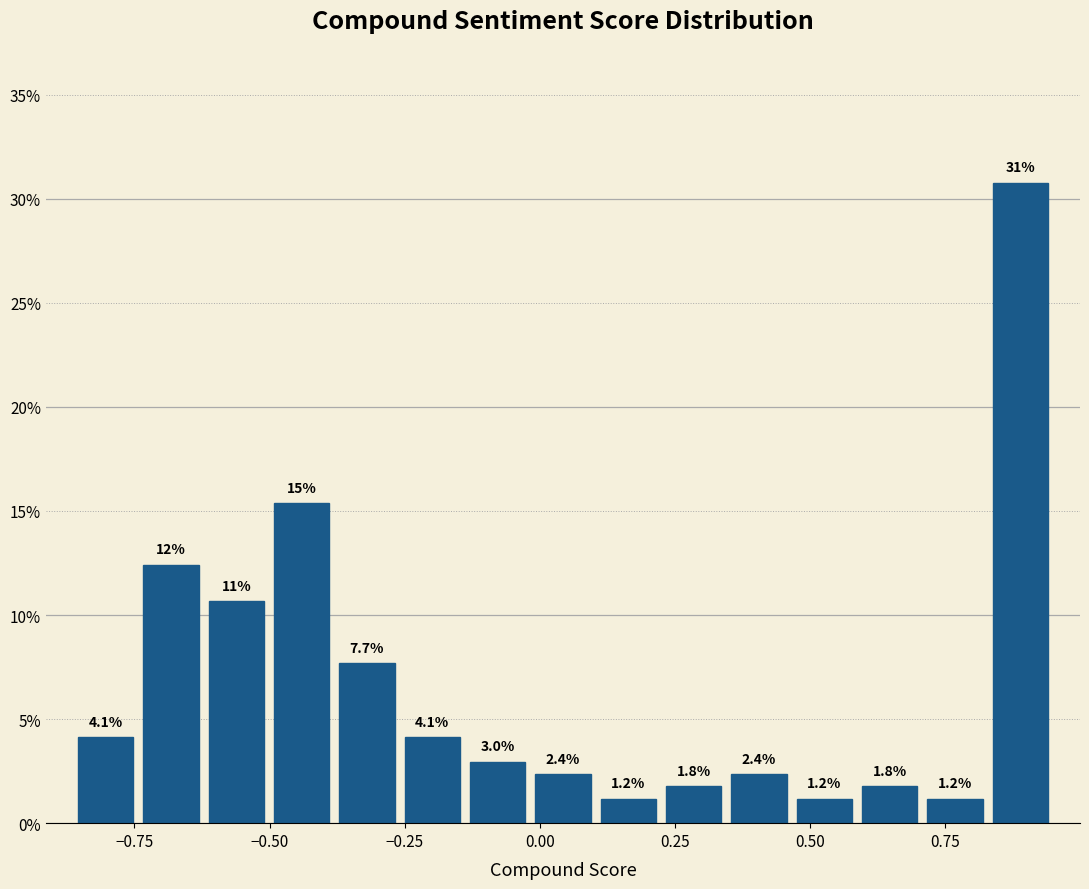

Around what value on the x-axis is the tallest bar? Give the approximate position of its centre, as read against the axis.

0.90